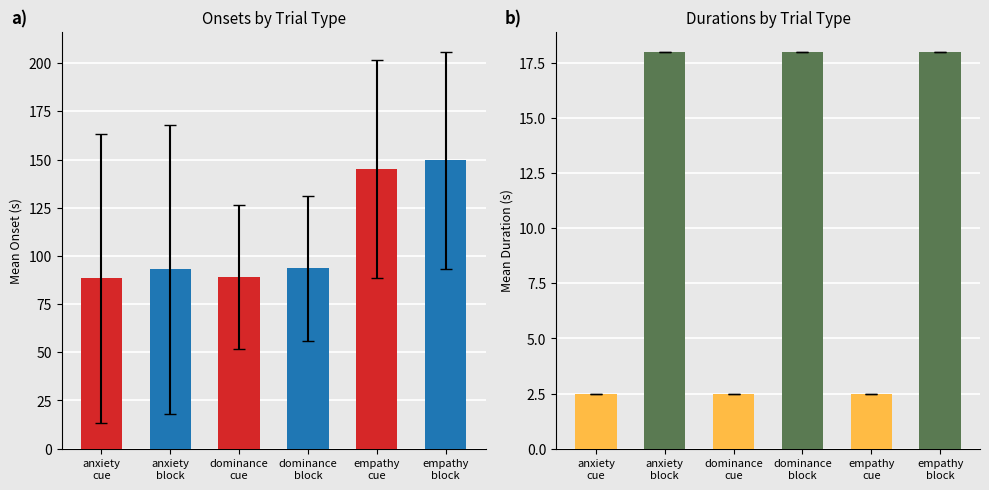

Is the value of onsets at dominance
cue greater than the value of duration at dominance
block?

Yes